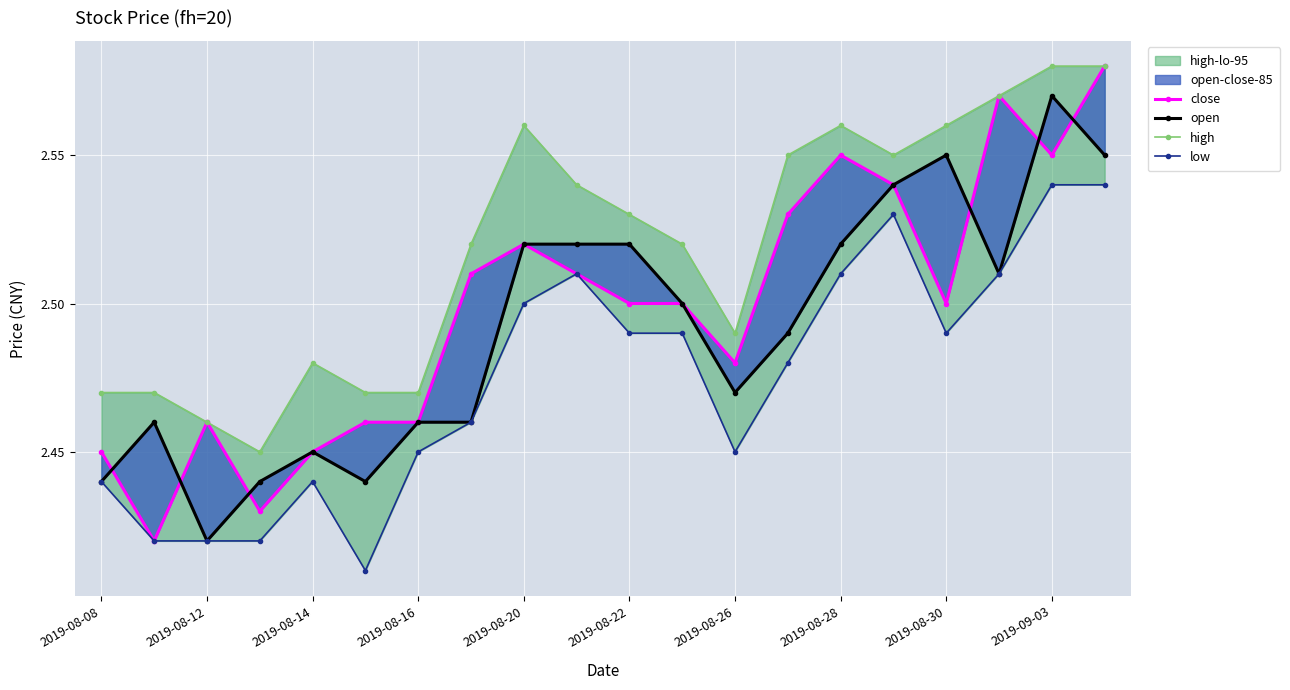

What is the lowest value of the close series?

2.4